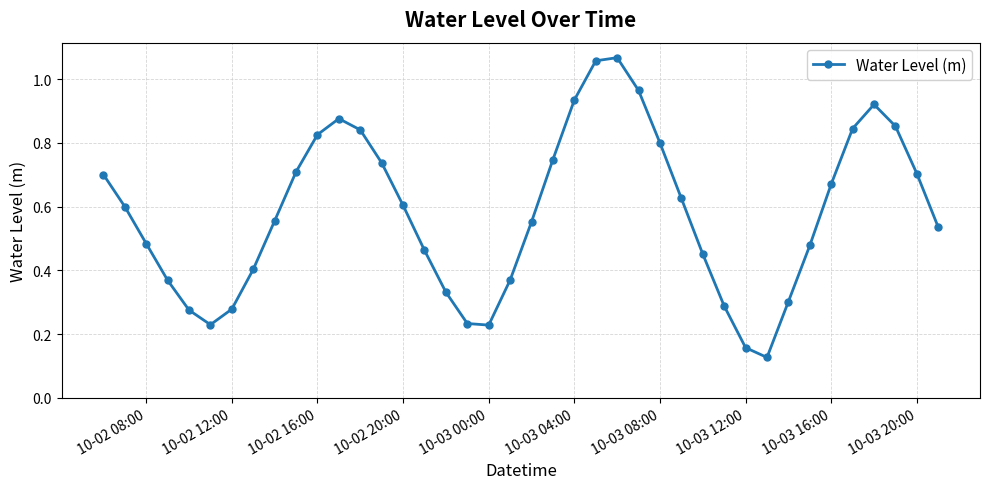

How many points are higher than both their immediate neighbors (excluding endpoints)?

3